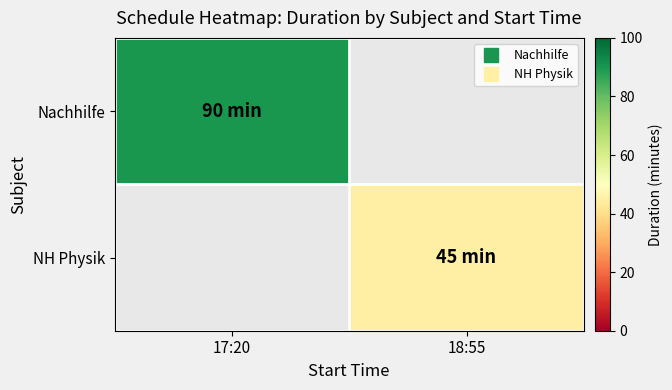

Is it true that Nachhilfe equals 90.0 at 17:20?

True